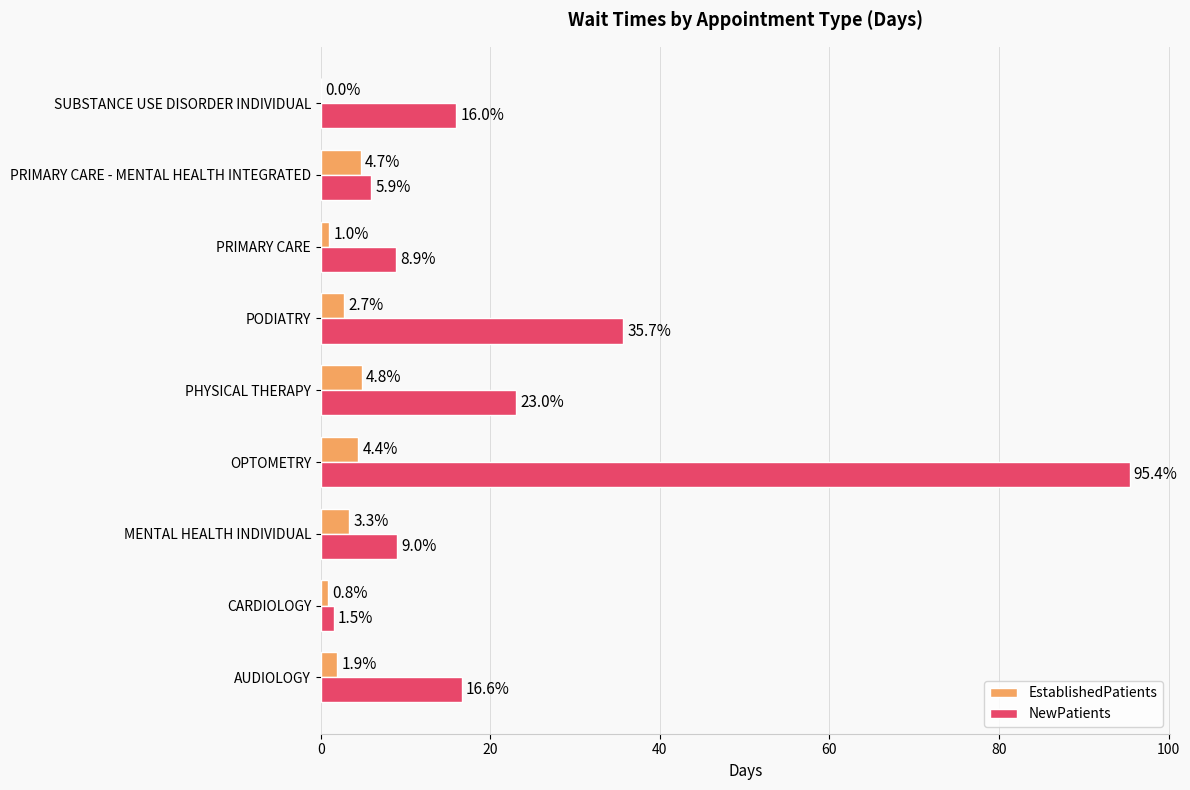

Which category has the highest value in the NewPatients series?

OPTOMETRY